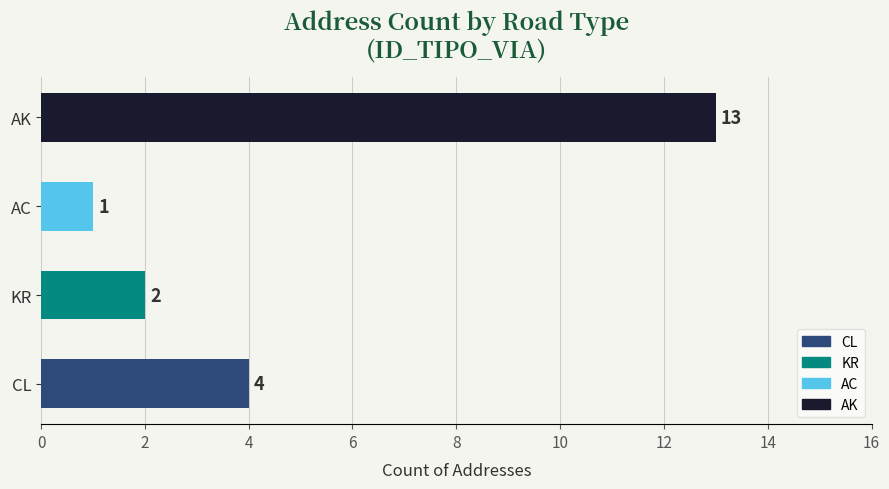

Is it true that the value at KR is 3?

False